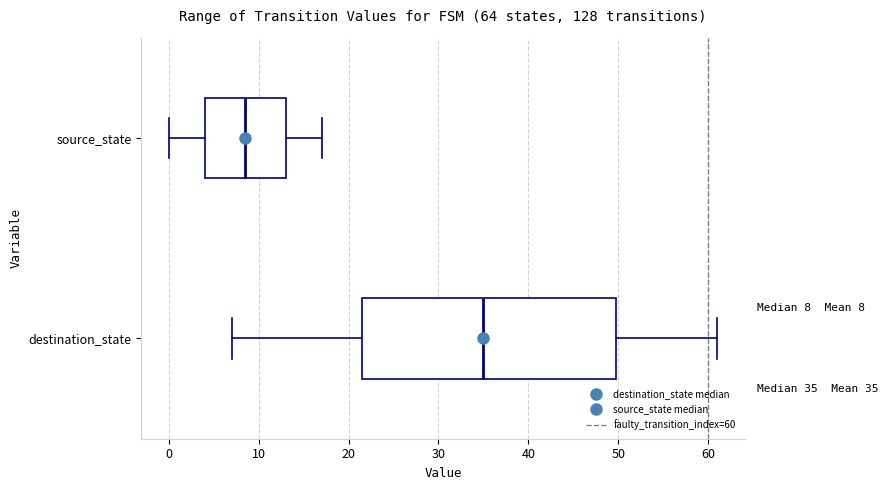

Comparing the boxes themselves (not the whiskers), which one is the widest?

destination_state